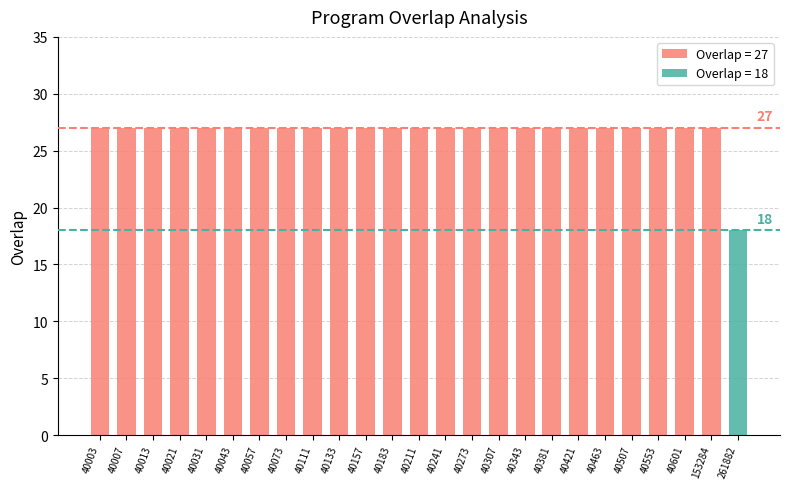

List the labels in order of value, largest first.

40003, 40007, 40013, 40021, 40031, 40043, 40057, 40073, 40111, 40133, 40157, 40183, 40211, 40241, 40273, 40307, 40343, 40381, 40421, 40463, 40507, 40553, 40601, 153284, 261882